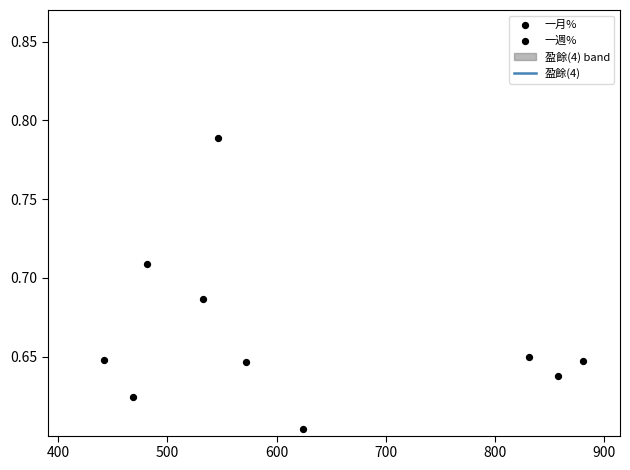

Is the value of 一週% at 800 greater than the value of 盈餘(4) at 15?

Yes